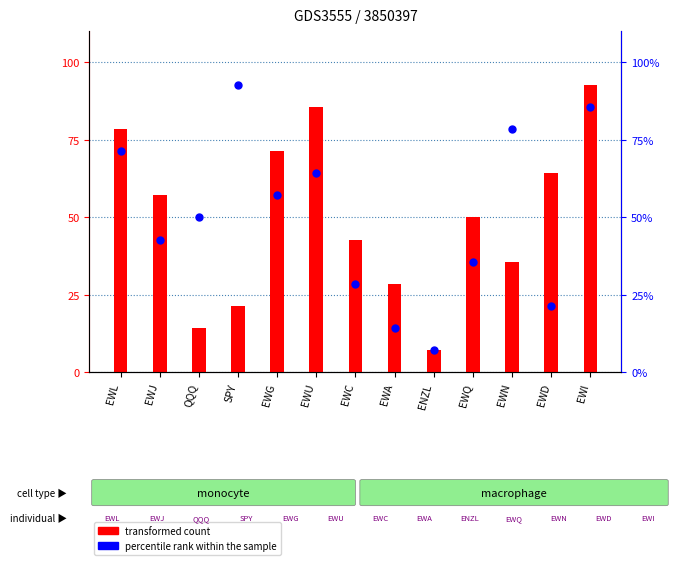

Which series has the widest spread of Y values?

transformed count